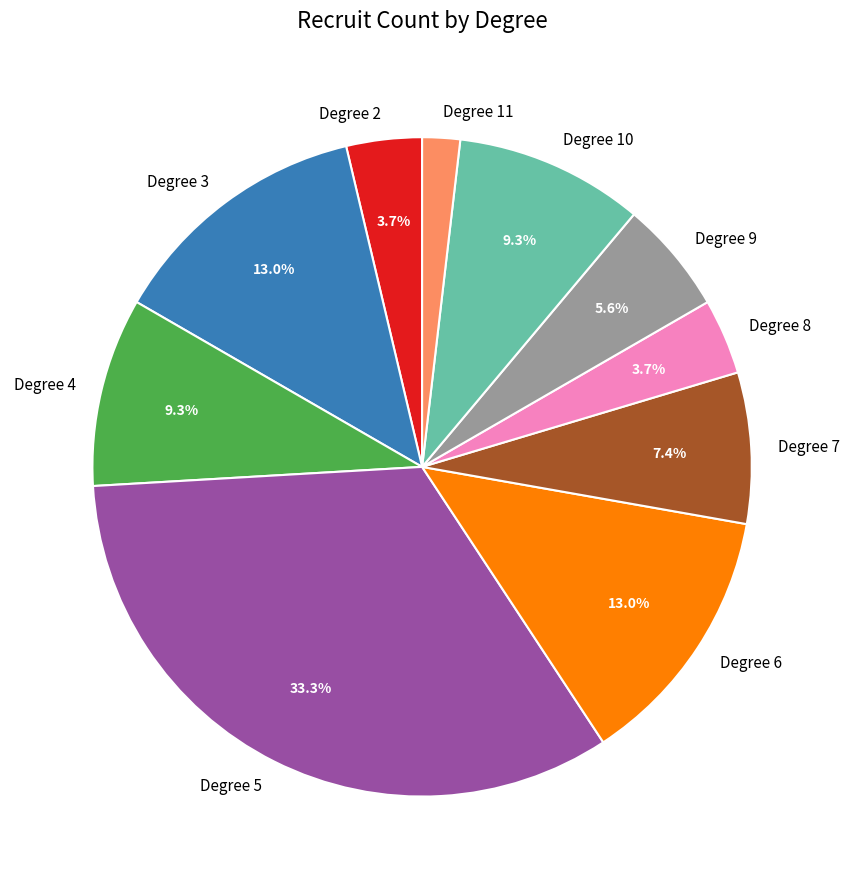

How many segments does this pie chart have?

10